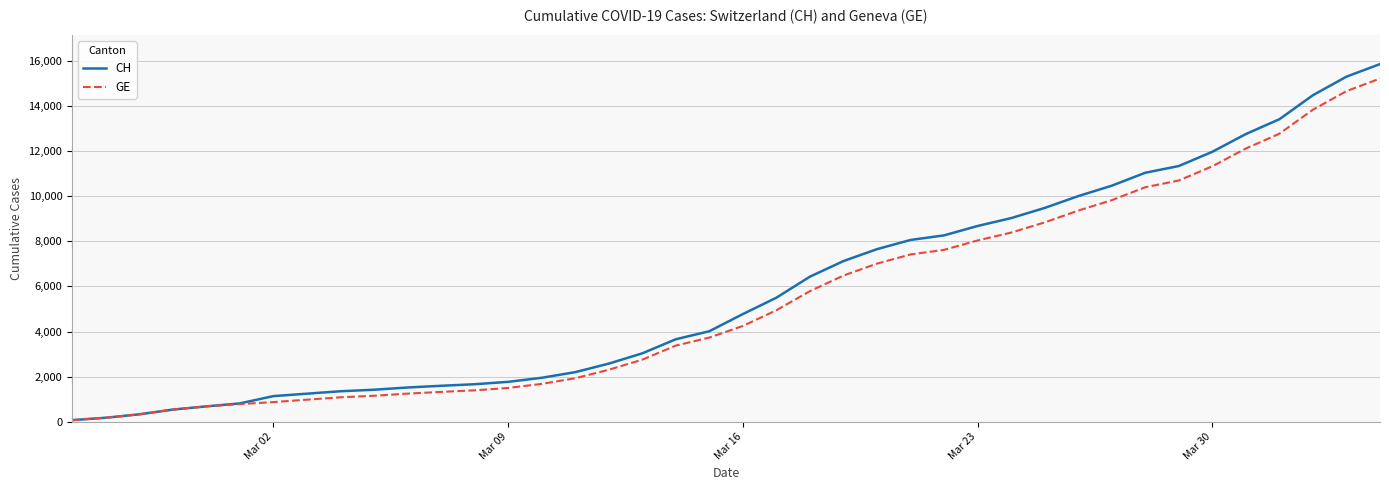

What is the maximum value for GE?

15219